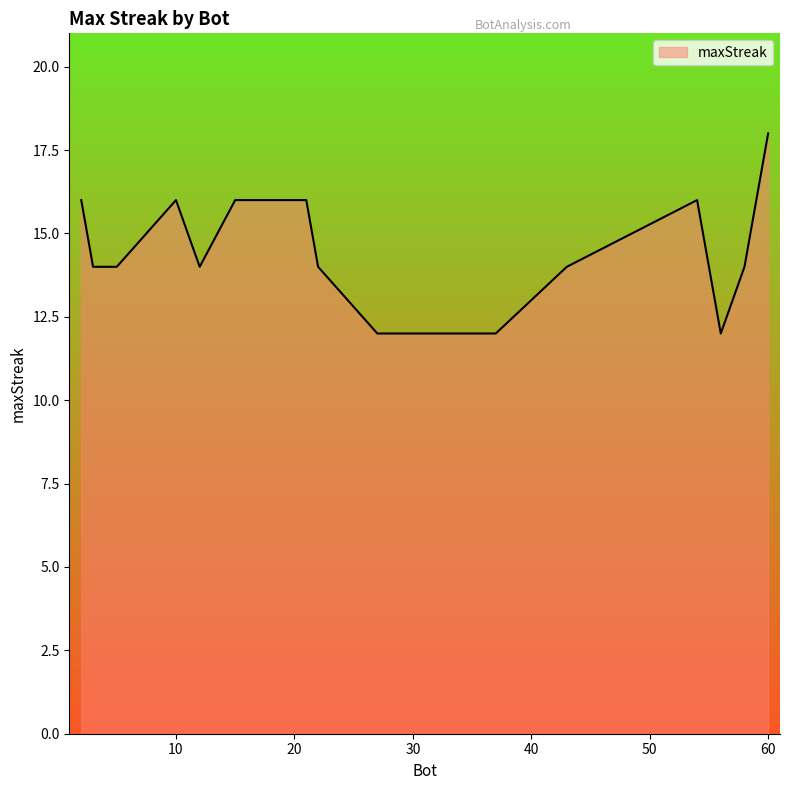

What is the maximum value shown in the chart?

18